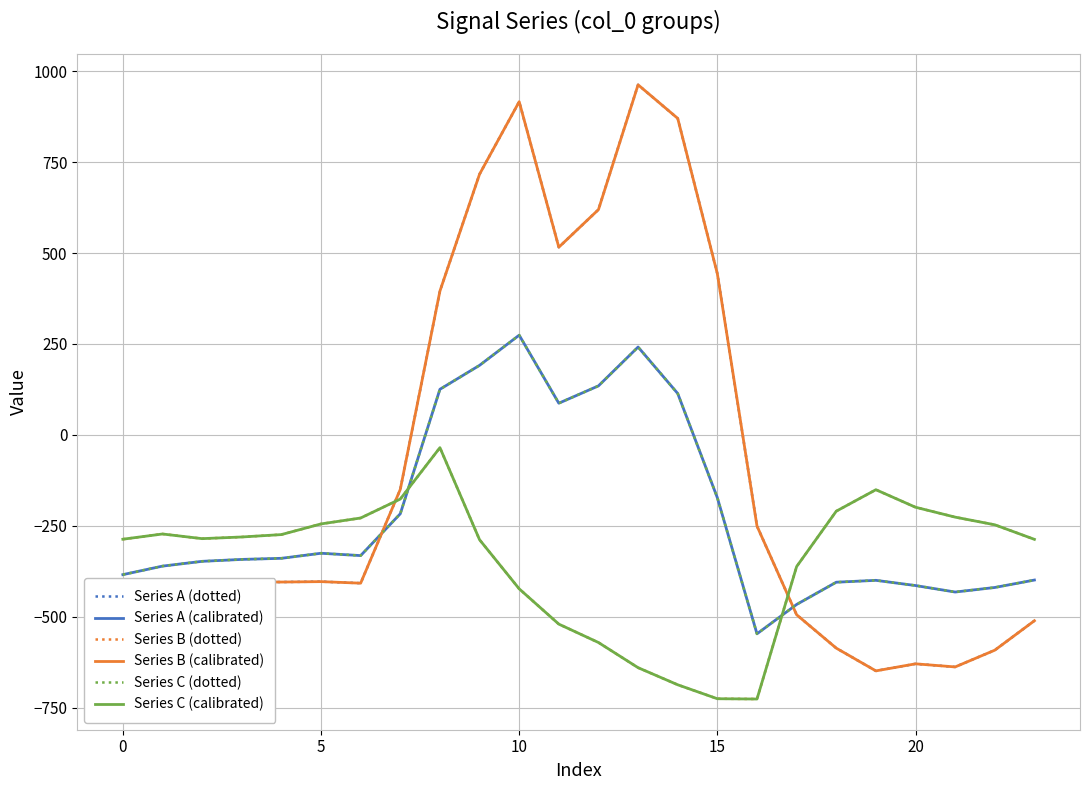

What is the highest value of the Series B (dotted) series?

-35.3